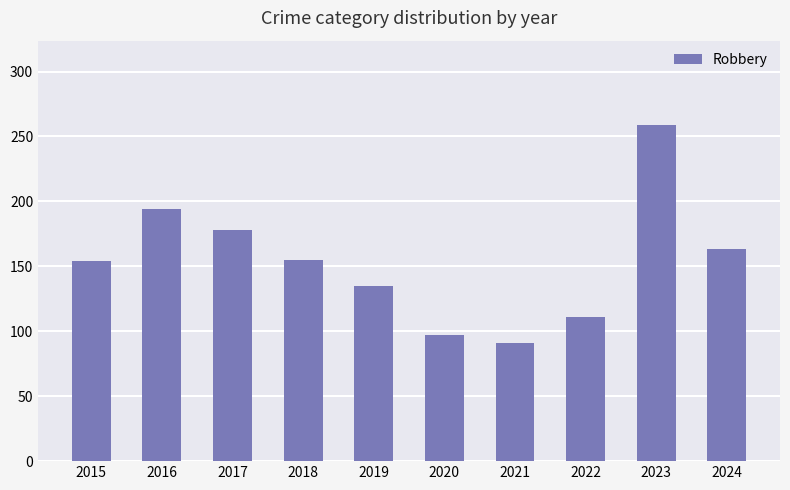

What is the difference between the maximum and second lowest values?

162